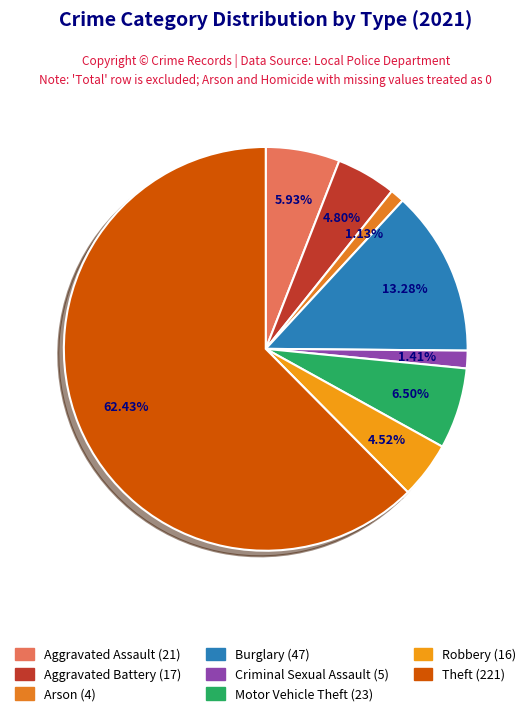

Do Burglary and Criminal Sexual Assault together represent more than half of the pie?

No